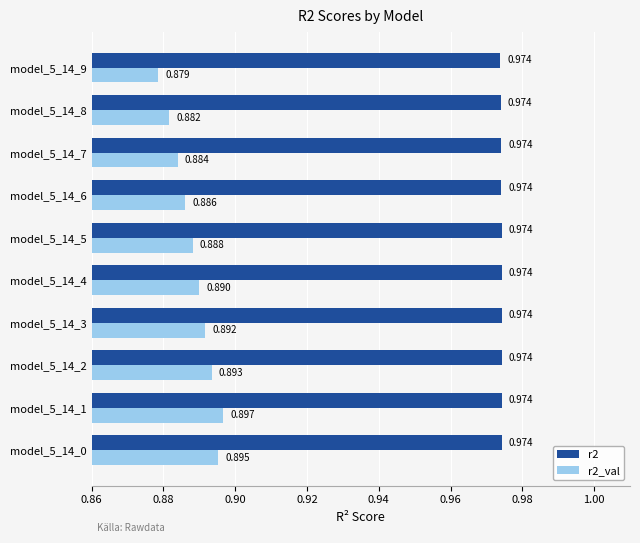

What are all the series names shown in the legend?

r2, r2_val